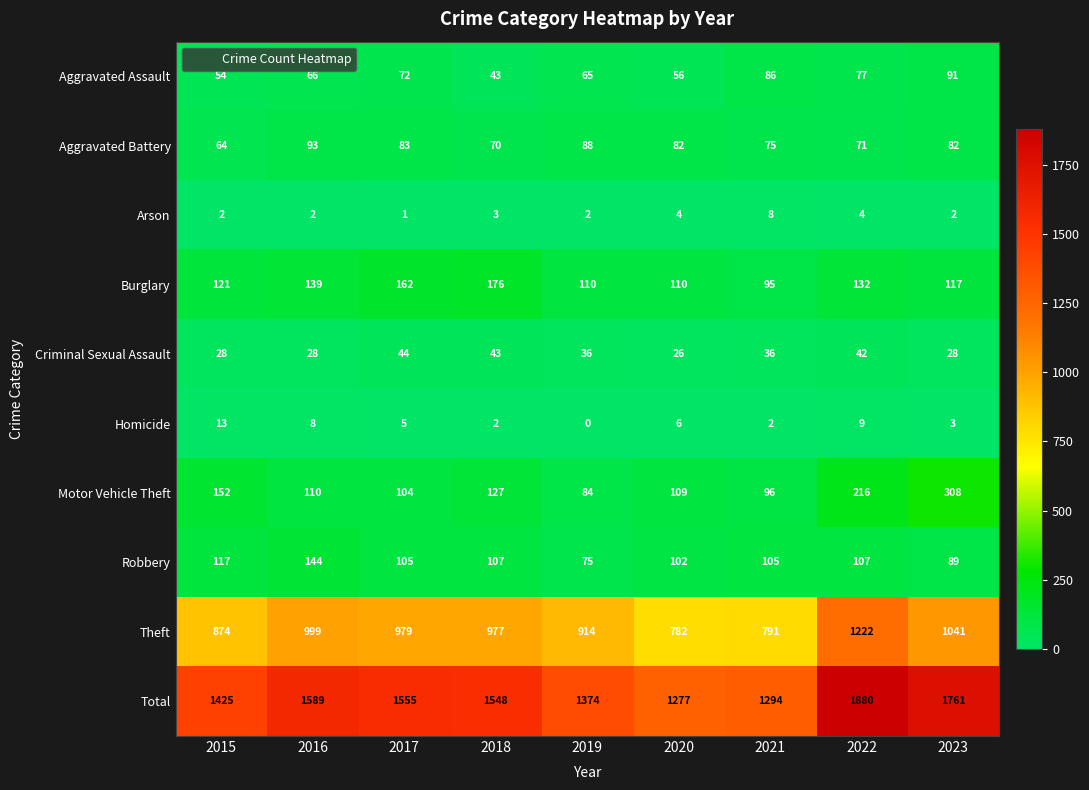

What is the total value across all series at 2019?

2748